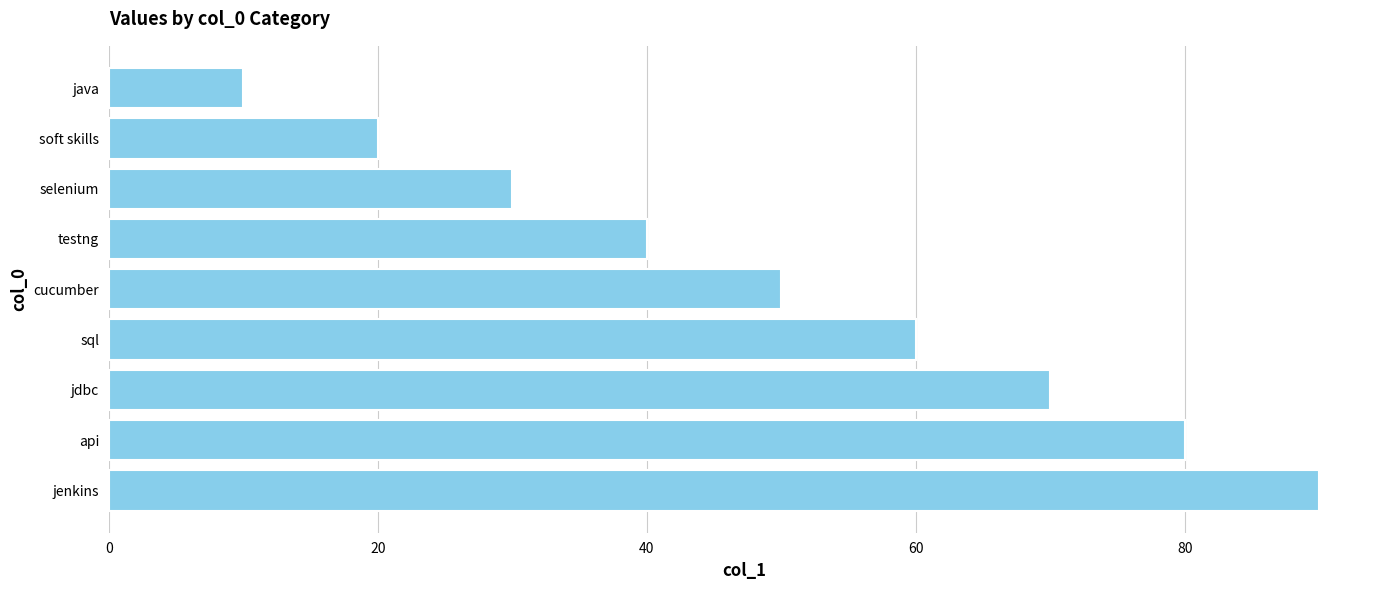

Count the number of categories in the chart.

9